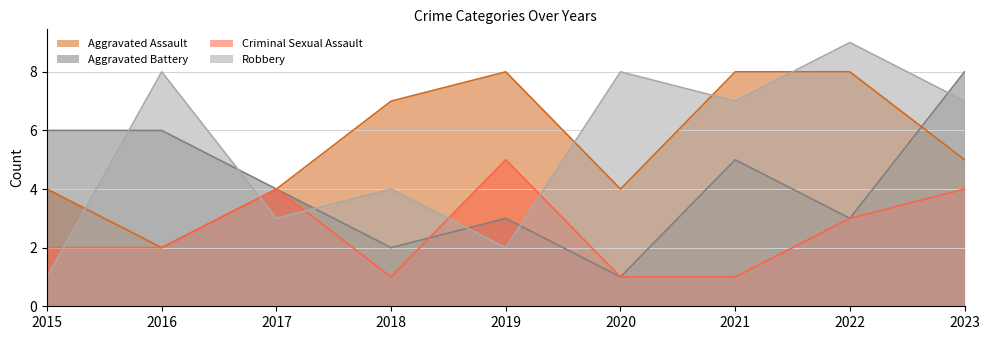

At which label does Aggravated Battery first exceed 4?

2015